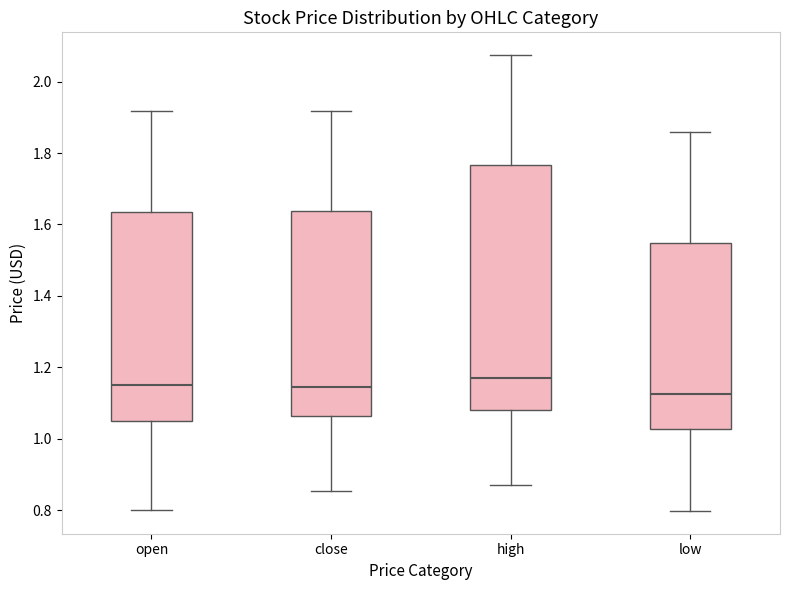

Reading left to right, read every box against the y-axis: the position of its median line, the range the box covers, and the ends of its whiskers. The values are not printed on the chart, so give them approximately, as read against the axis.

open: median 1.16, box 1.06 to 1.64, whiskers 0.80 to 1.92
close: median 1.14, box 1.06 to 1.64, whiskers 0.86 to 1.92
high: median 1.18, box 1.08 to 1.76, whiskers 0.88 to 2.08
low: median 1.12, box 1.02 to 1.54, whiskers 0.80 to 1.86